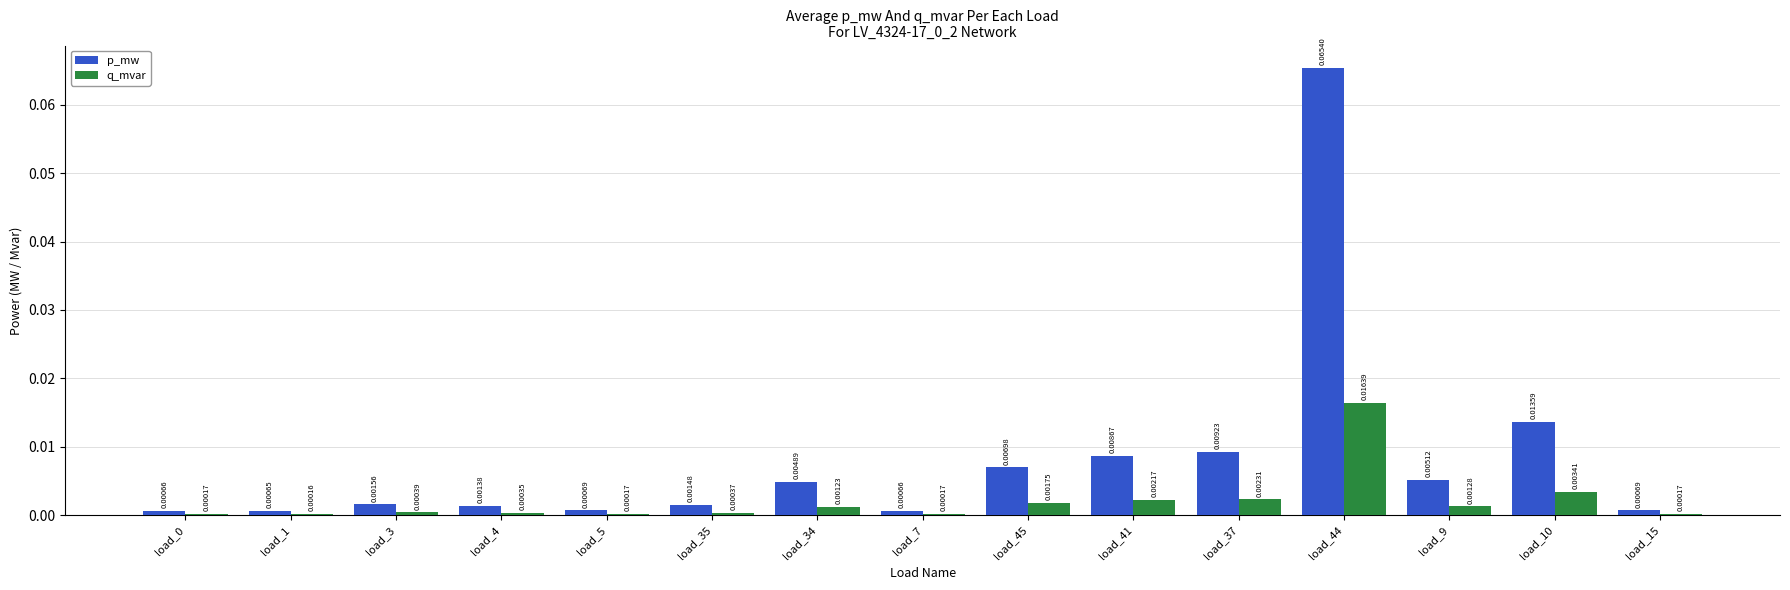

At which category is the sum across all series the highest?

load_44